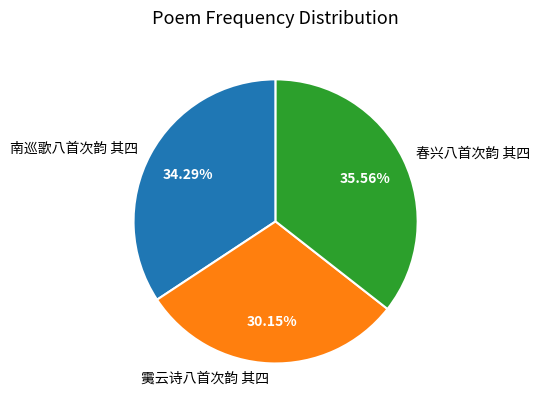

To the nearest percent, what is the average slice percentage?

33%